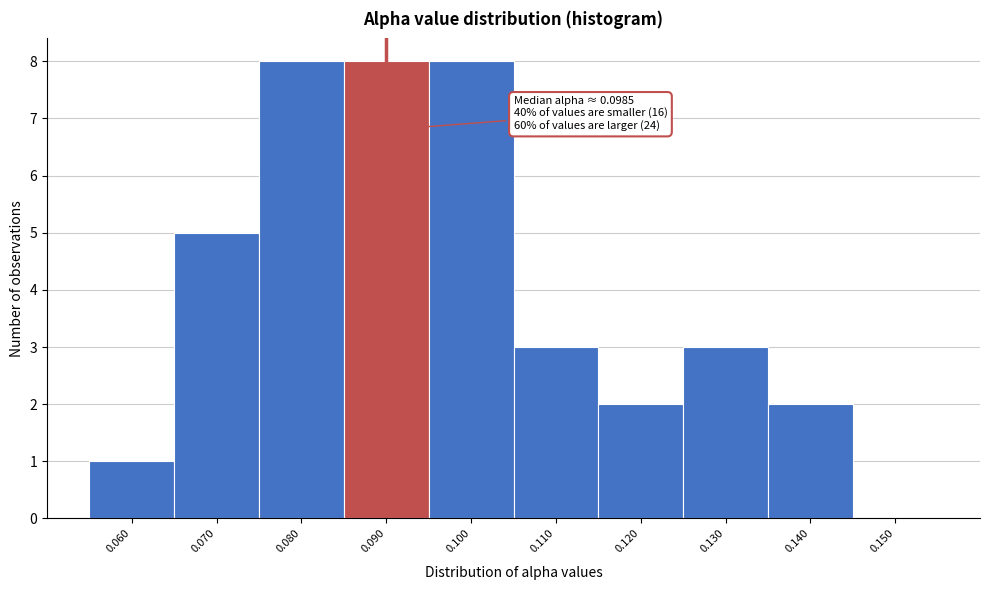

Reading left to right, list all the values displayed in this chart.

0.060=1	0.070=5	0.080=8	0.090=8	0.100=8	0.110=3	0.120=2	0.130=3	0.140=2	0.150=0